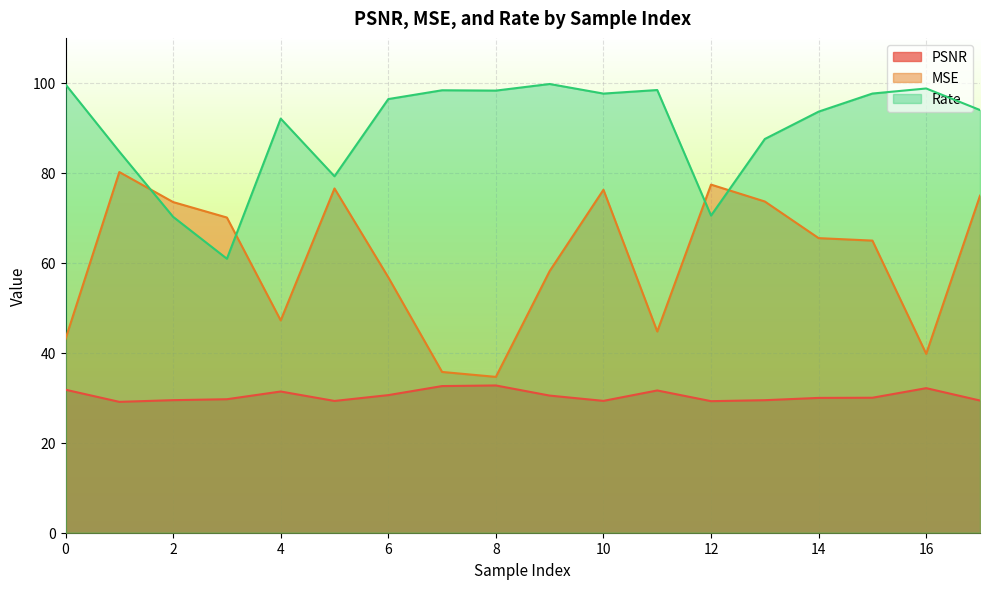

At which label does MSE reach its peak?

1